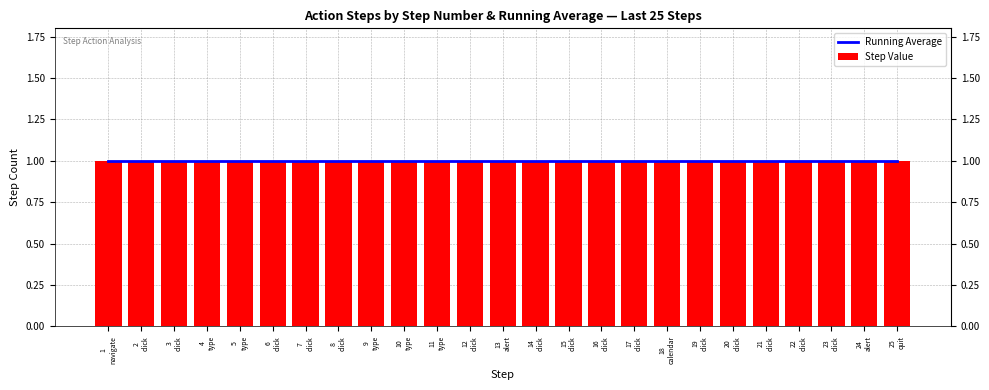

True or false: the data shows 1 at 7.

True